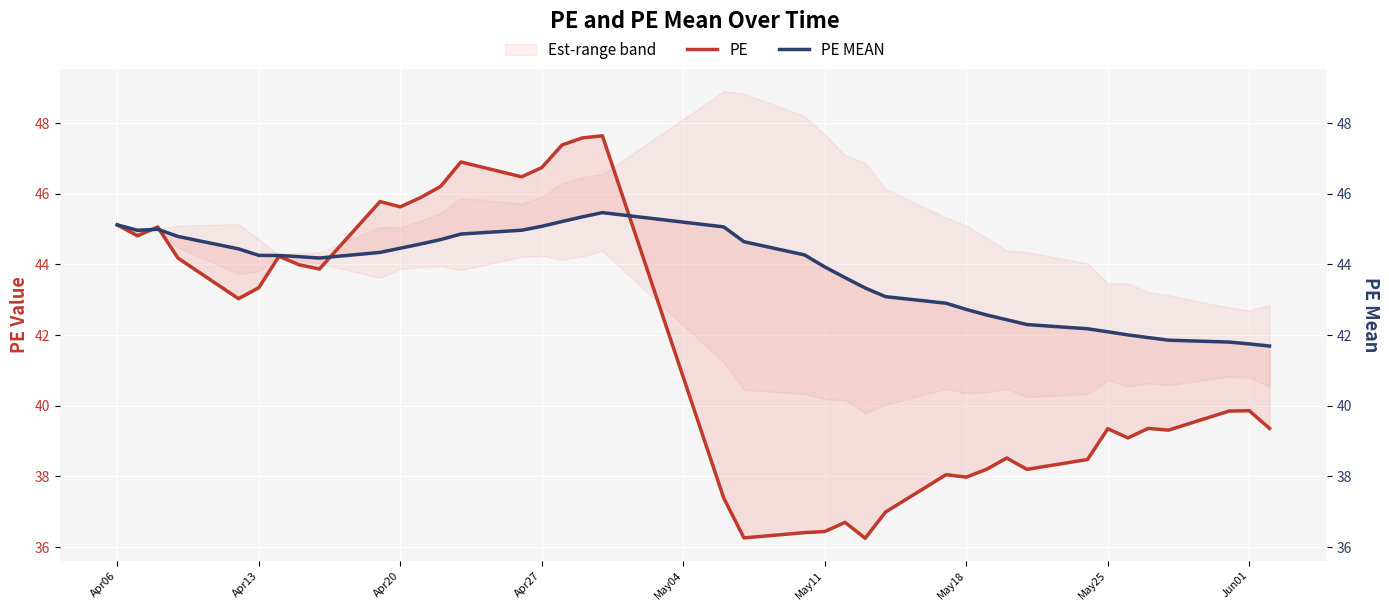

Between which two adjacent categories do PE and PE MEAN first intersect?

Apr13 and Apr20